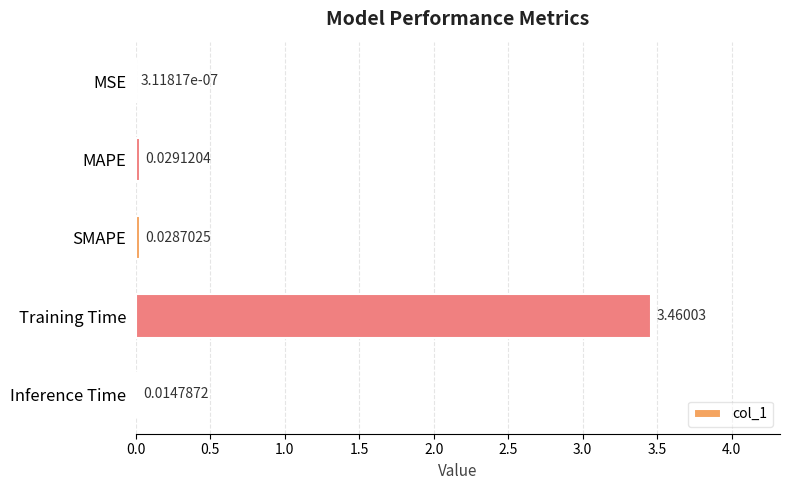

At which label is the value closest to 1?

MAPE